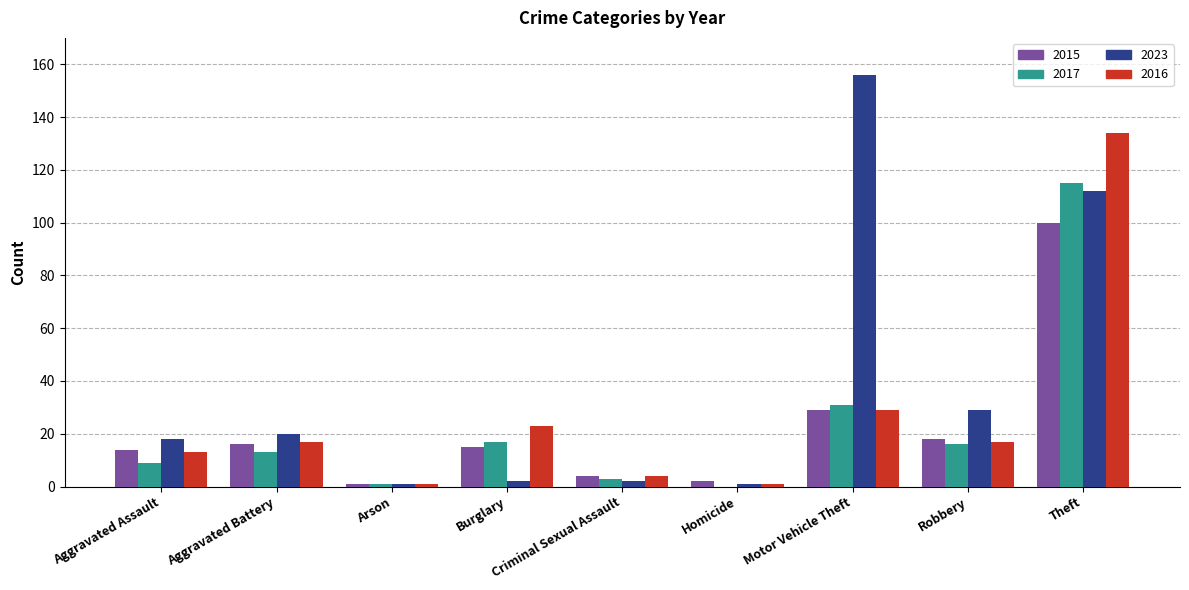

Is the value of 2017 at Motor Vehicle Theft greater than the value of 2015 at Robbery?

Yes